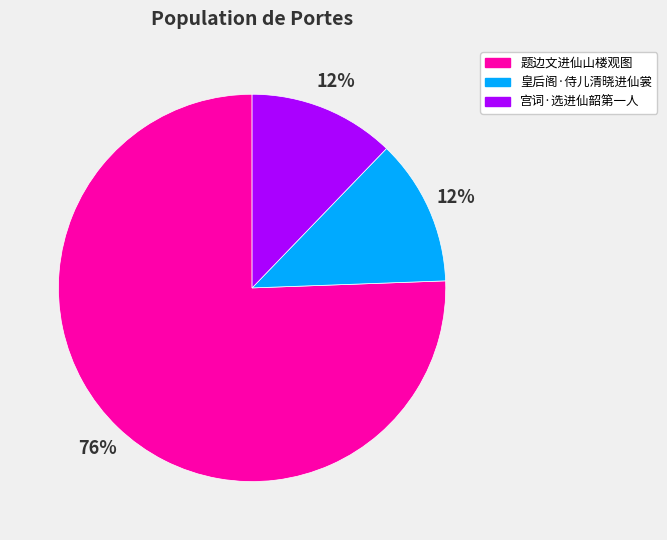

Is there any slice that represents more than half of the pie?

Yes